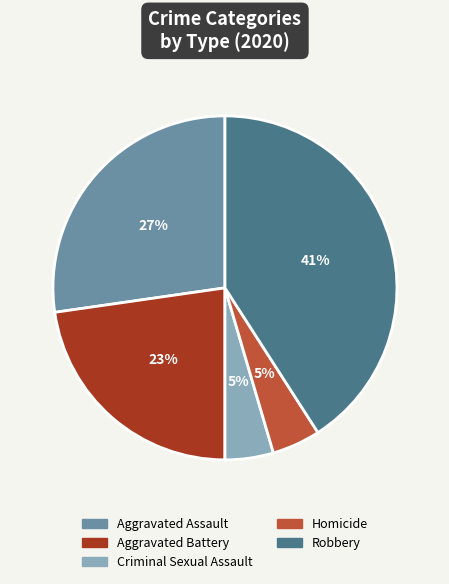

What is the largest slice in the pie chart?

Robbery